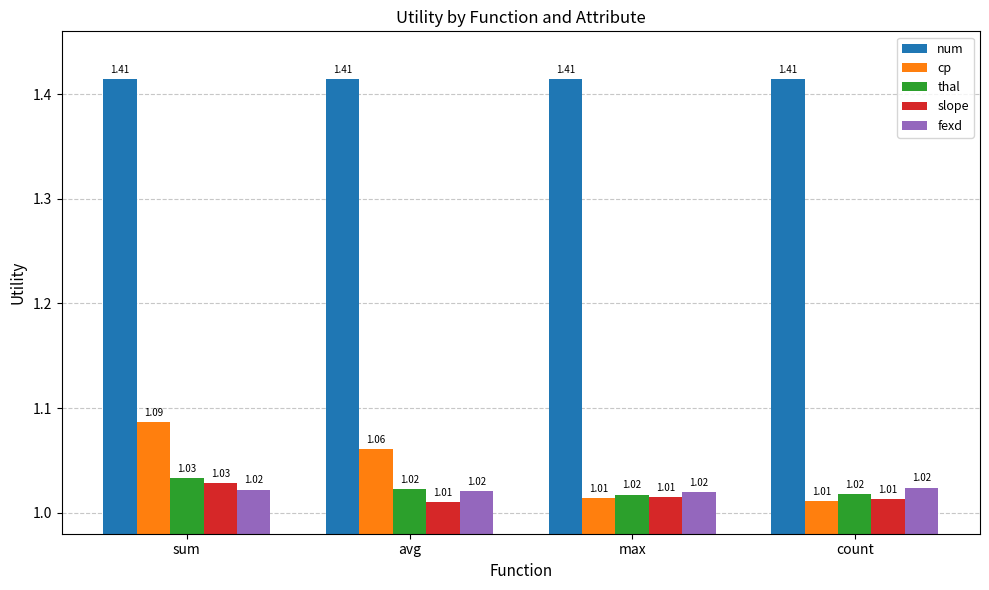

The value of num at count is 0.8. True or false?

False